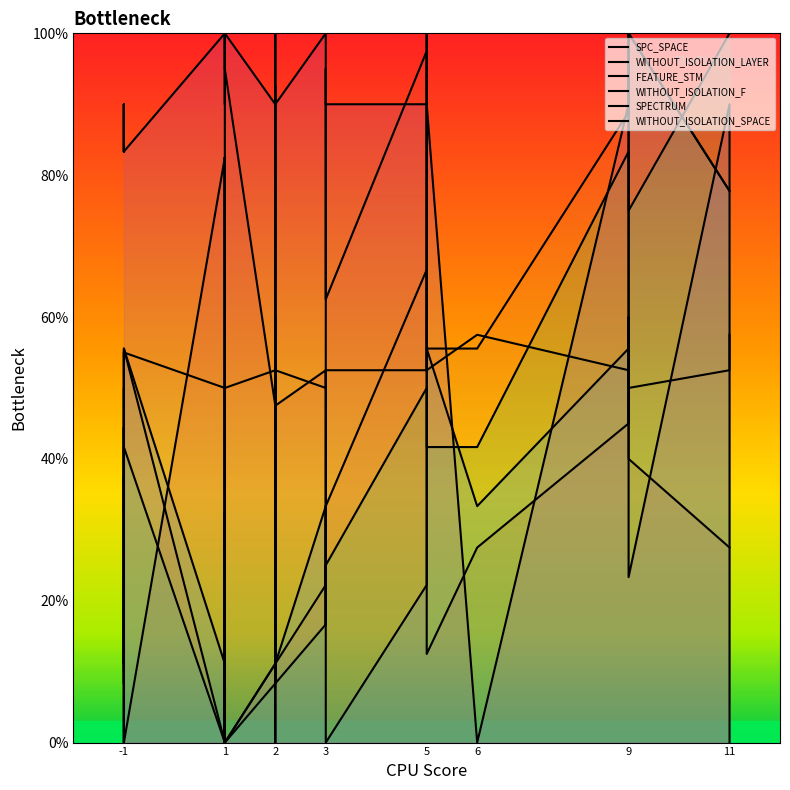

At which label does FEATURE_STM reach its minimum?

1